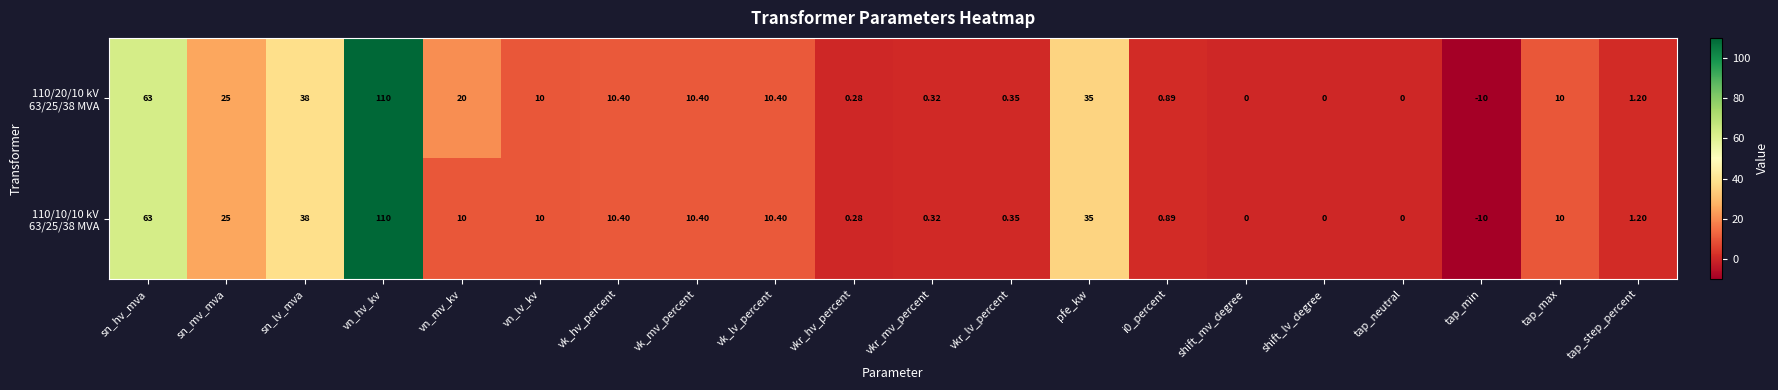

At which category is the sum across all series the highest?

vn_hv_kv